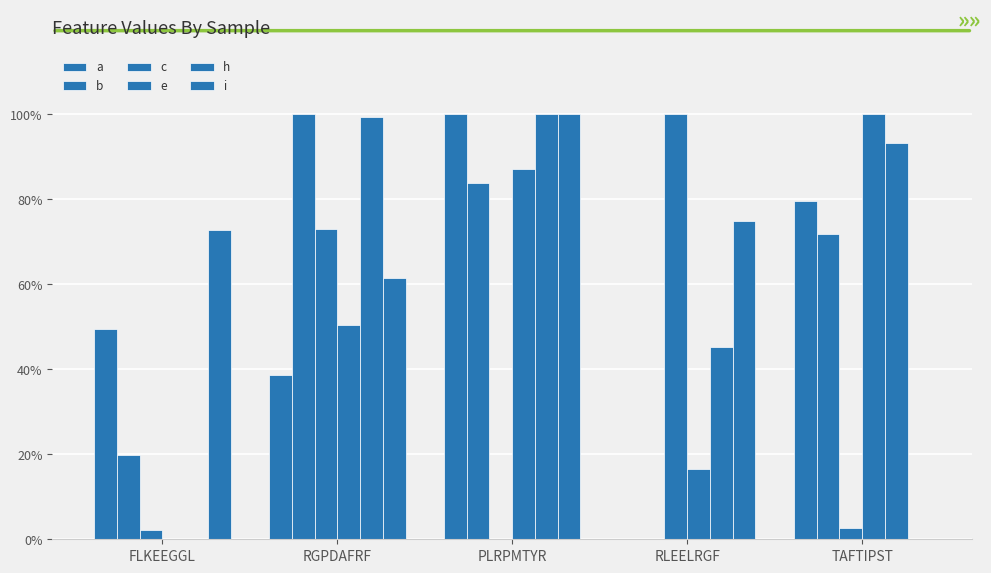

What is the difference between the maximum and minimum values in the i series?

1.0